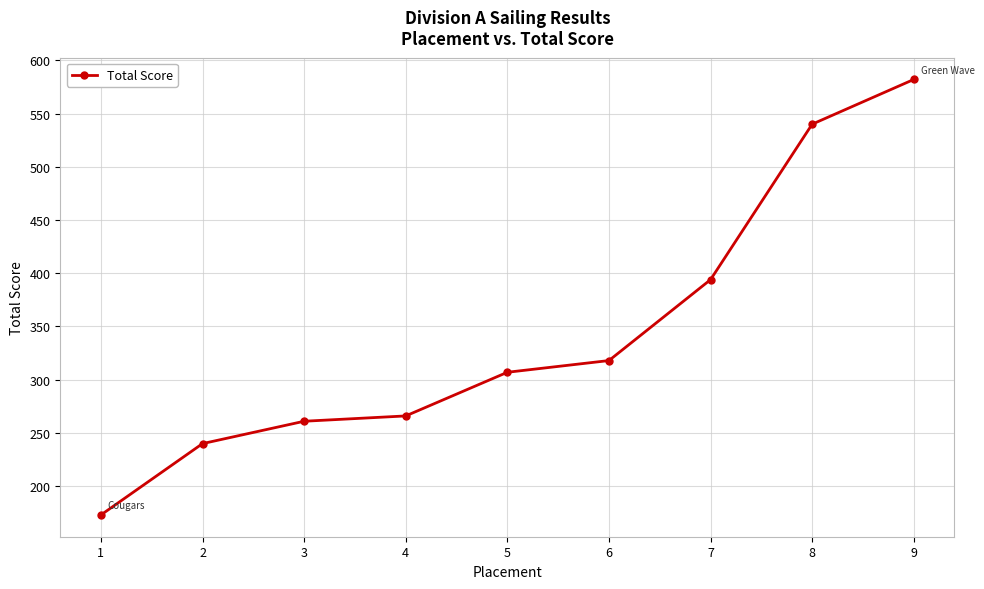

What is the sum of the values at 5 and 6?

625